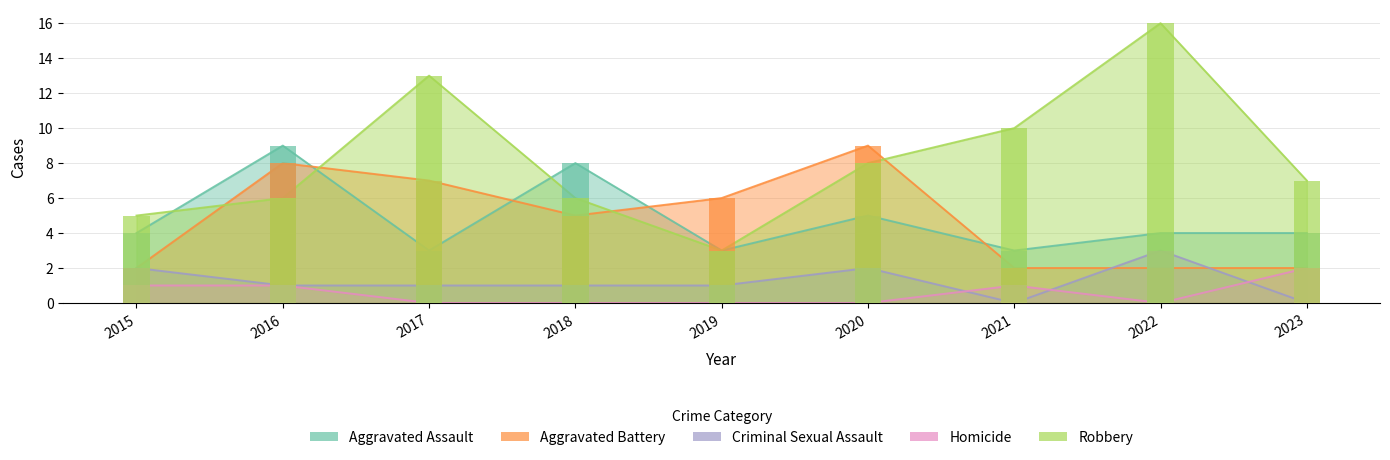

The Aggravated Assault series shows 2 at 2023. True or false?

False